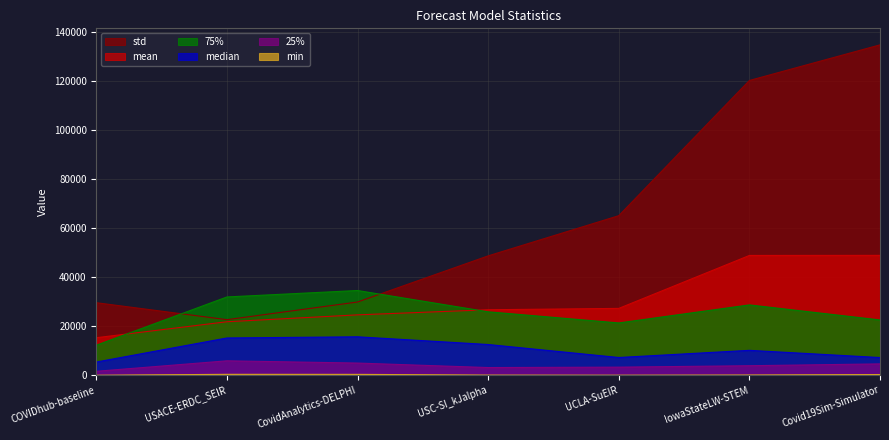

What is the total value across all series at USC-SI_kJalpha?

116887.8